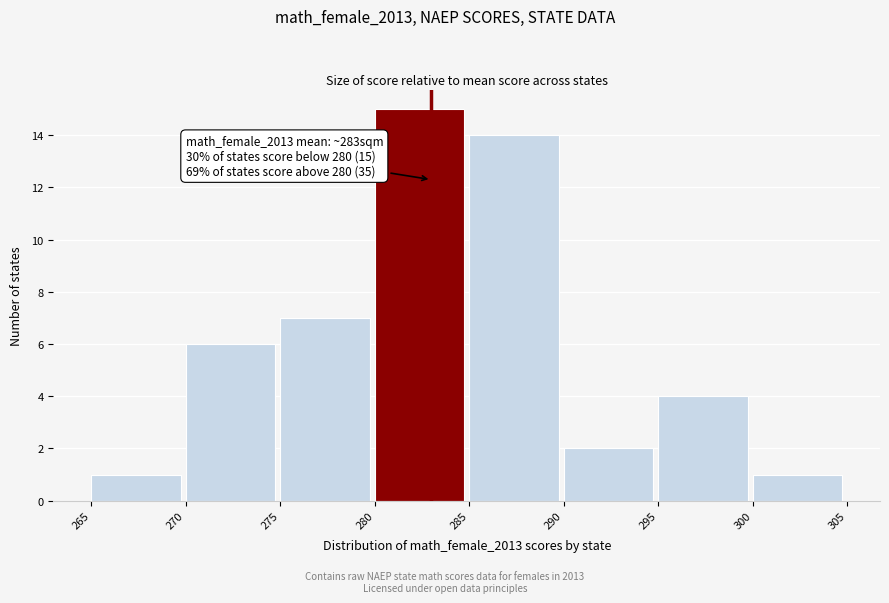

Which range on the x-axis has the tallest bar?

280 to 285